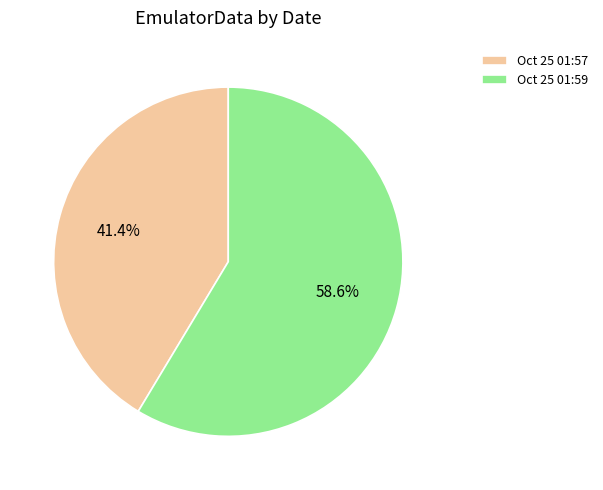

What is the largest slice in the pie chart?

Oct 25 01:59